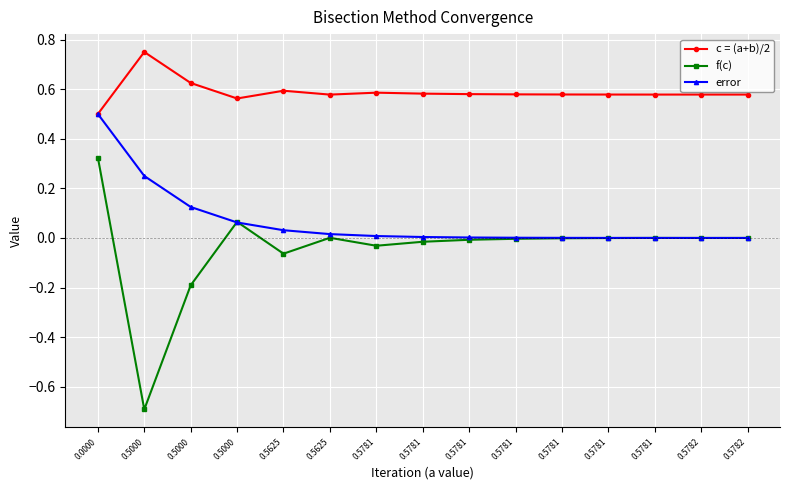

What is the minimum value shown in the chart?

-0.7